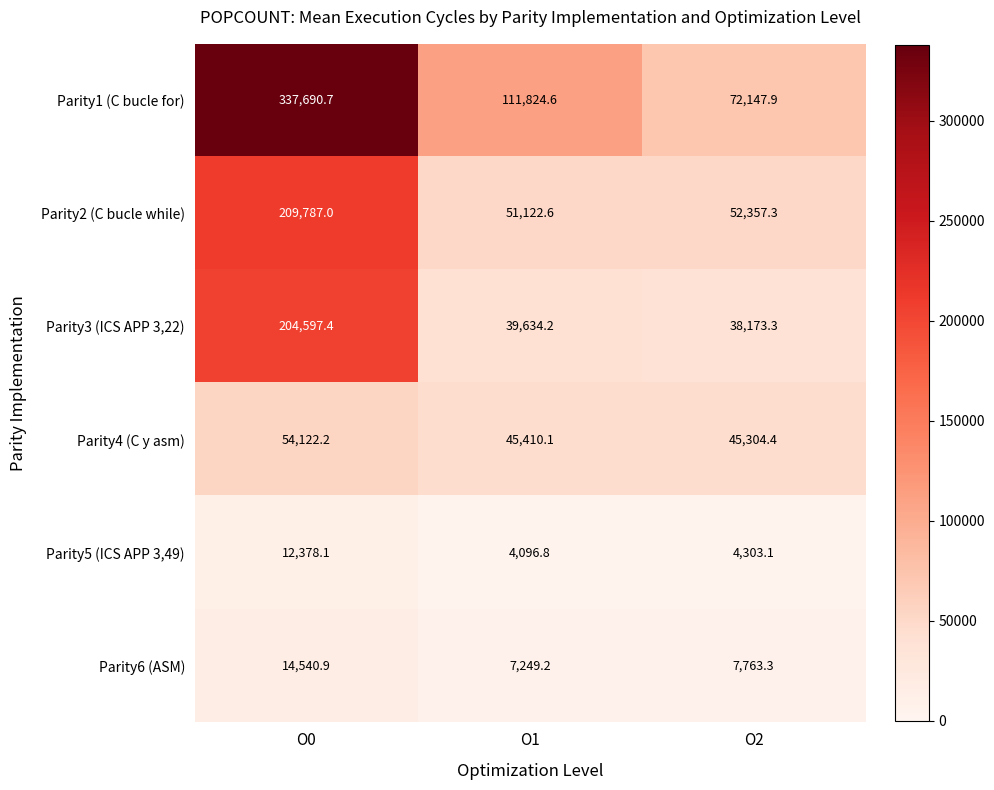

What is the maximum value shown in the chart?

337690.7